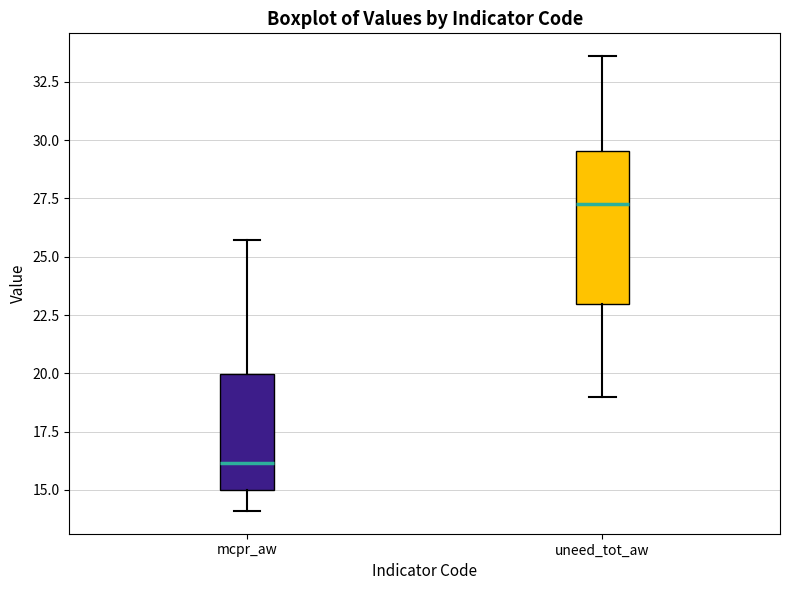

Reading left to right, read every box against the y-axis: the position of its median line, the range the box covers, and the ends of its whiskers. The values are not printed on the chart, so give them approximately, as read against the axis.

mcpr_aw: median 16.0, box 15.0 to 20.0, whiskers 14.0 to 25.5
uneed_tot_aw: median 27.5, box 23.0 to 29.5, whiskers 19.0 to 33.5